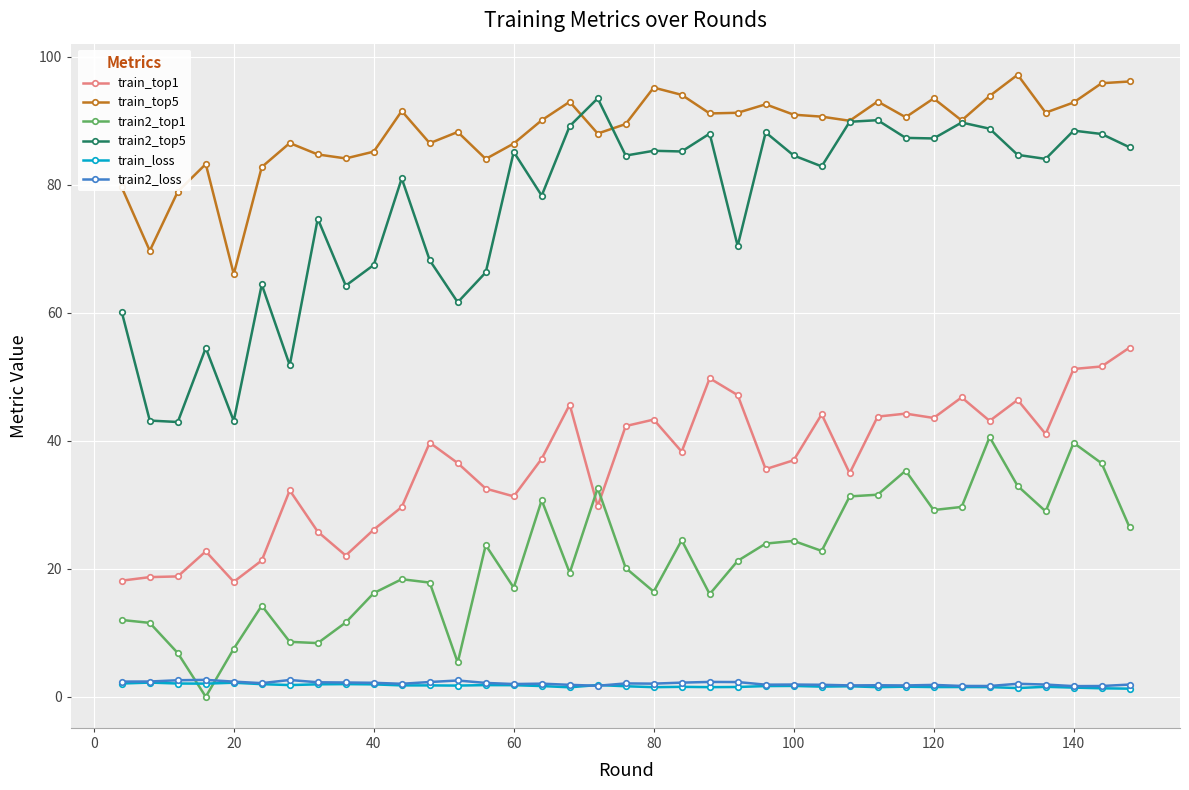

True or false: train2_top5 has more than 1 points higher than both neighbors.

True